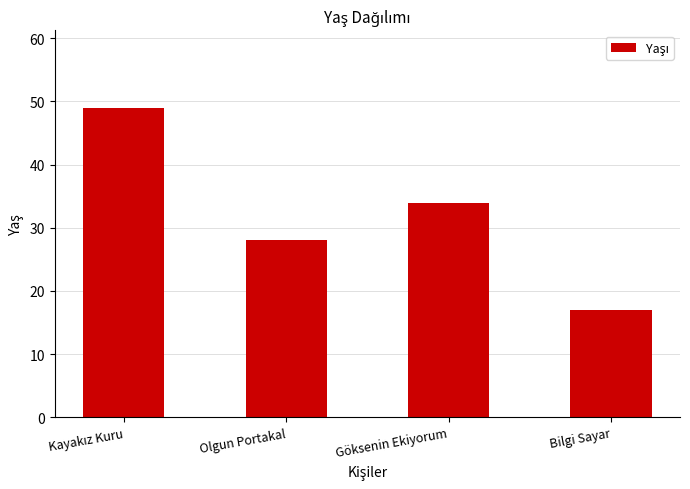

Are the bars horizontal?

No